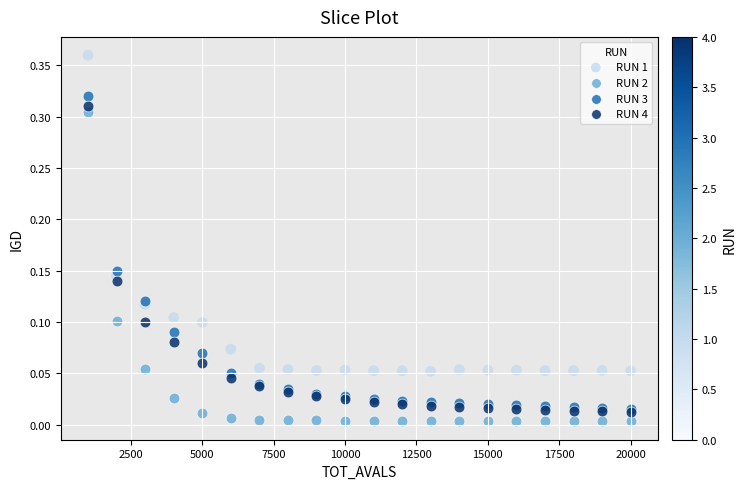

What are all the series names shown in the legend?

RUN 1, RUN 2, RUN 3, RUN 4